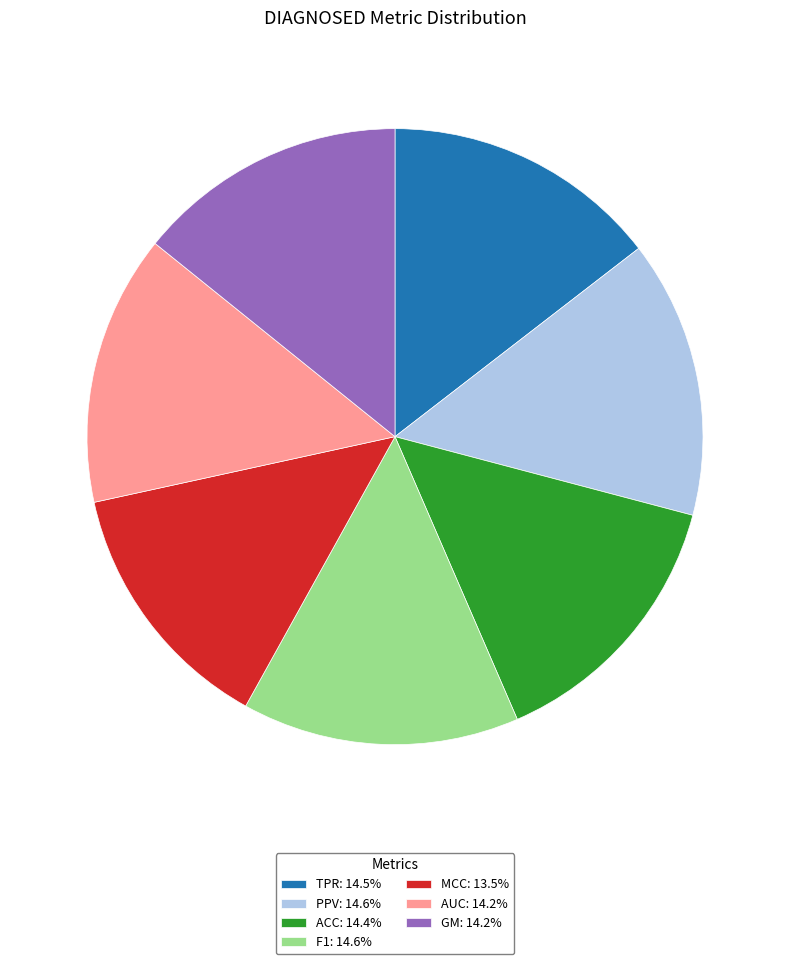

Is the sum of GM: 14.2% and PPV: 14.6% greater than half?

No